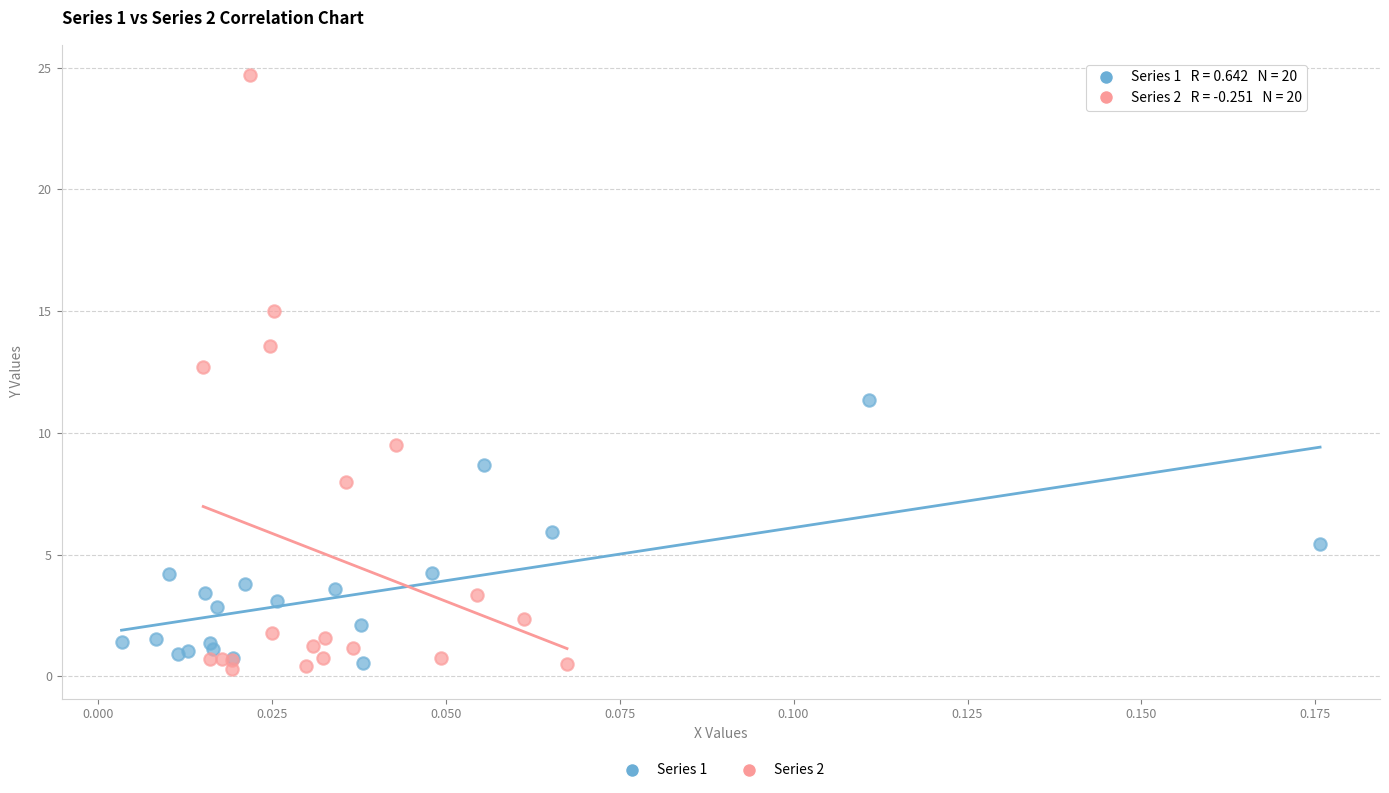

Which series has the largest Y range (max minus min)?

Series 2